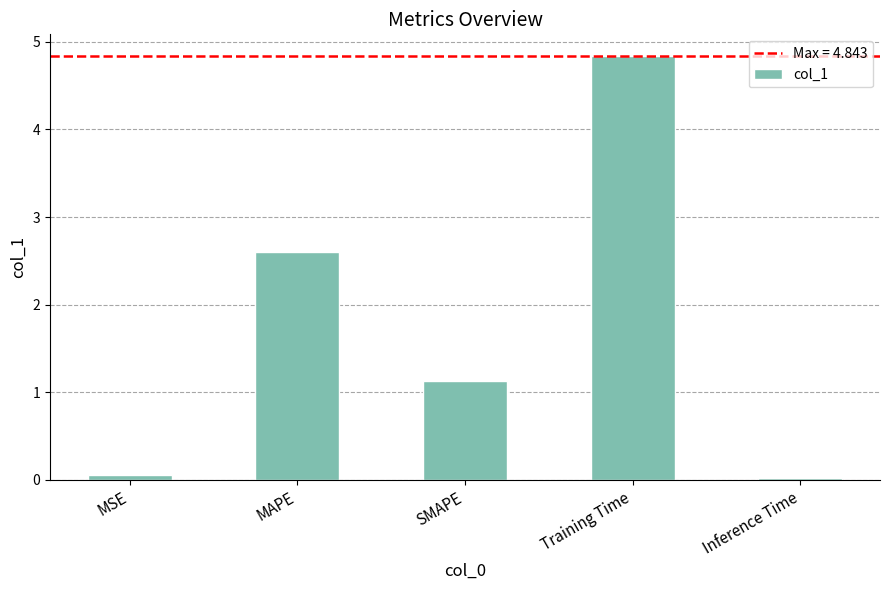

The chart shows a value of 0.0 at Inference Time. True or false?

True